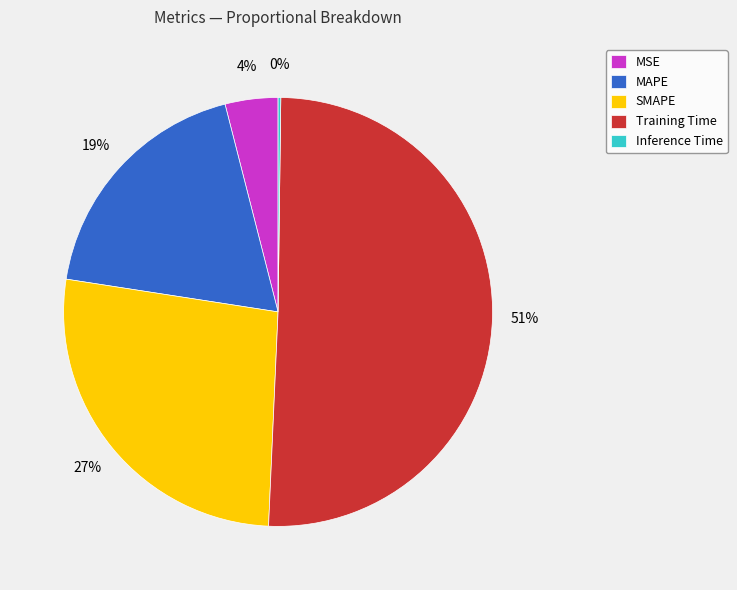

Is it true that SMAPE is 27% of the pie?

True